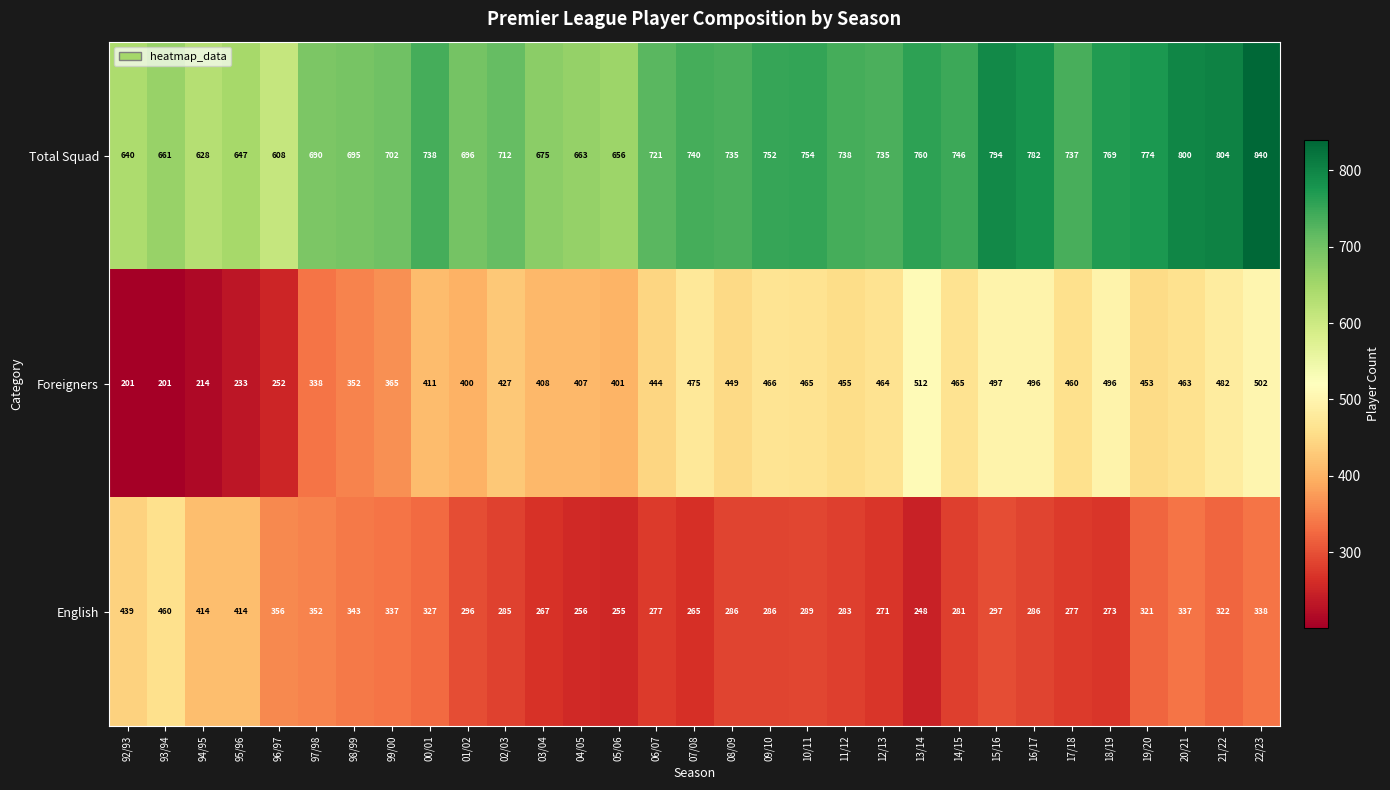

Which series has the largest total across all categories?

Total Squad